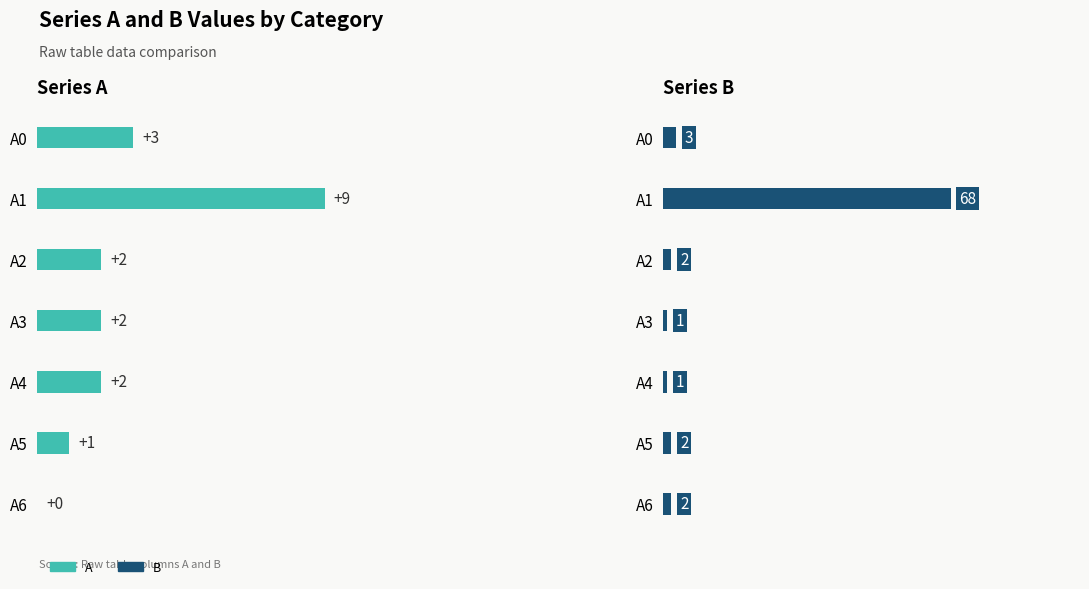

Rank the series by their average value, from highest to lowest.

B, A